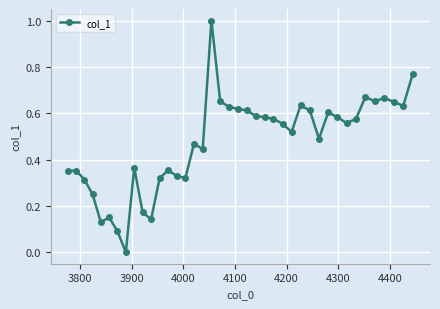

What is the greatest value displayed?

1.0